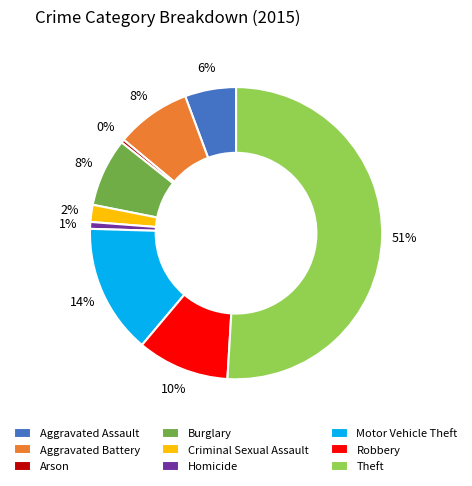

Does Criminal Sexual Assault represent more than half of the total?

No